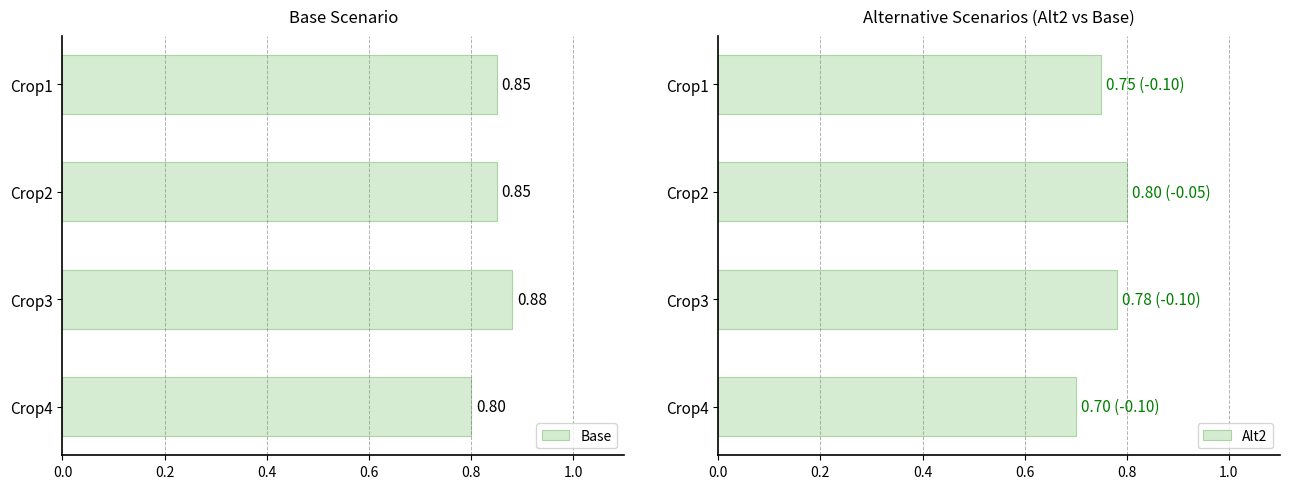

Is it true that Base equals 1.1 at Crop1?

False